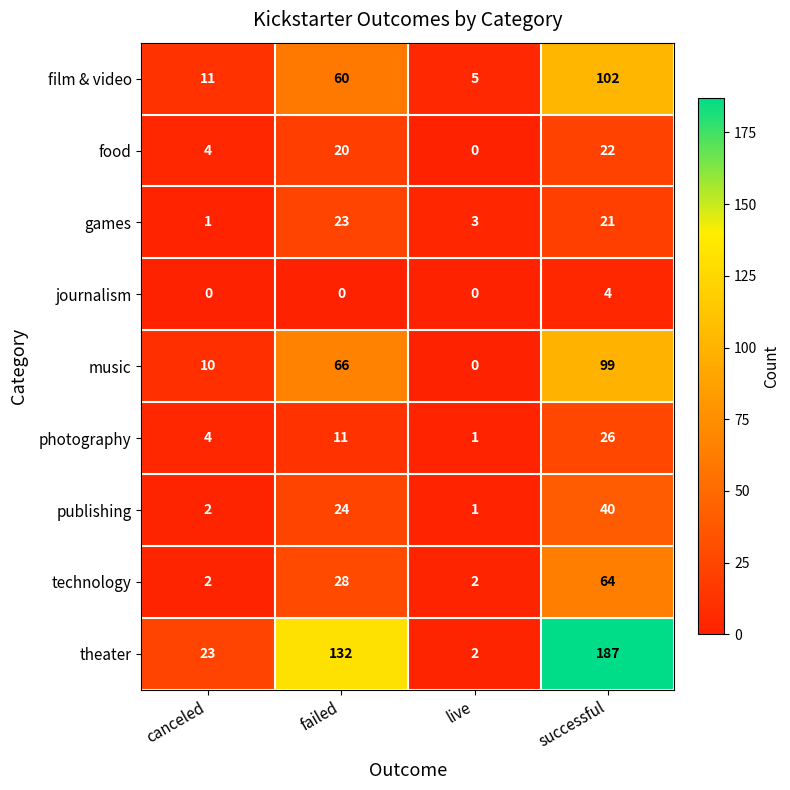

What is the sum of the publishing values at live and successful?

41